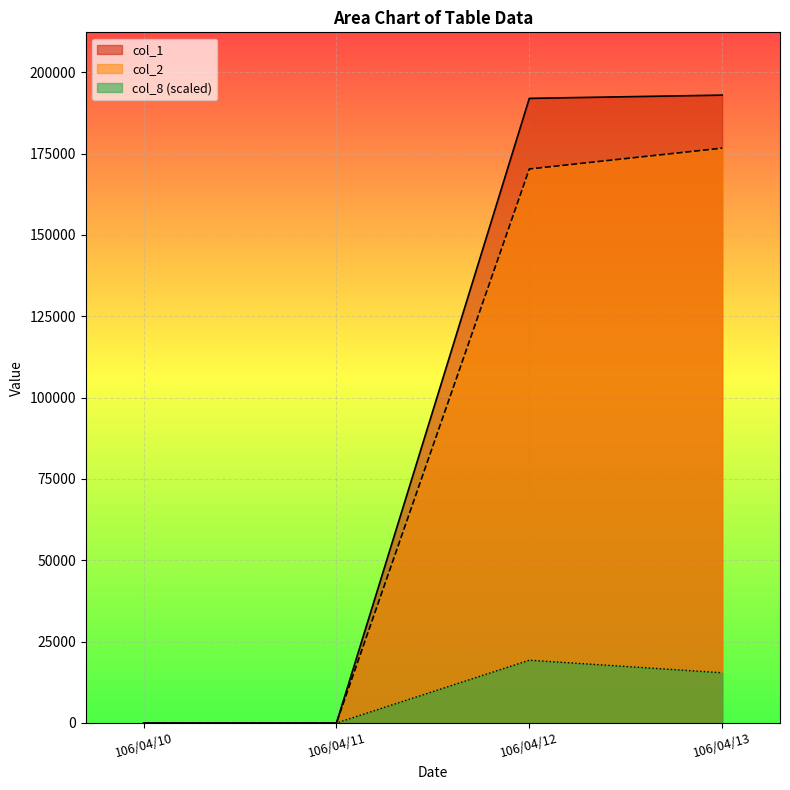

At which label is col_2 closest to 88350?

106/04/12